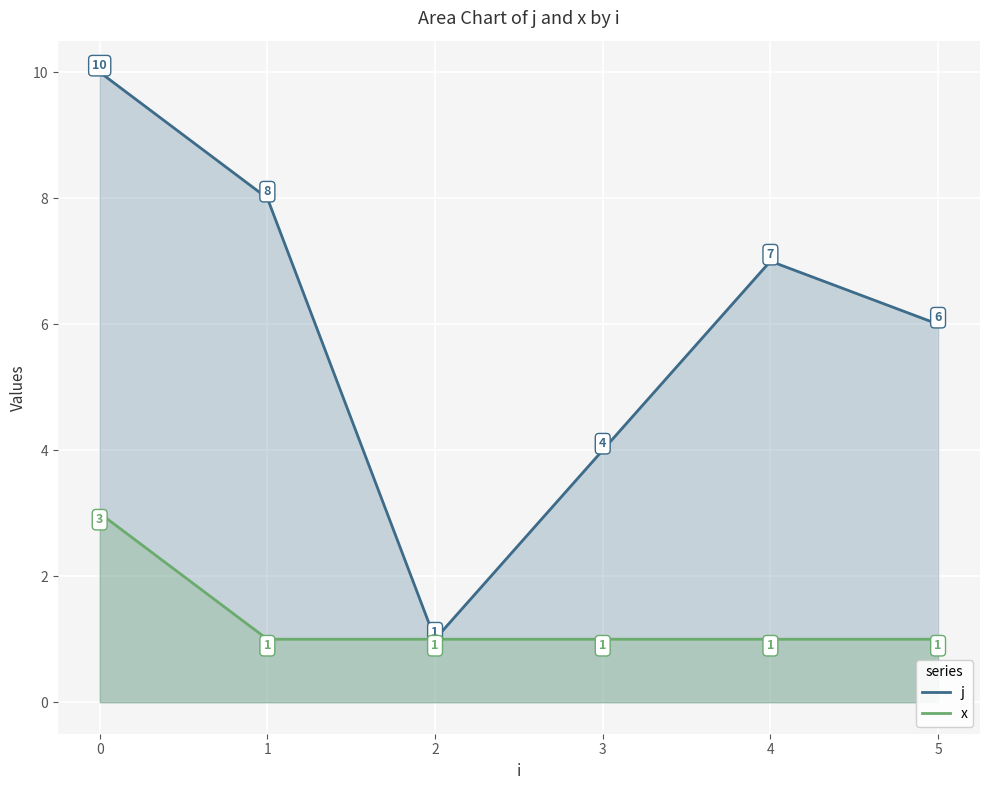

Which series has the largest range (max minus min)?

j